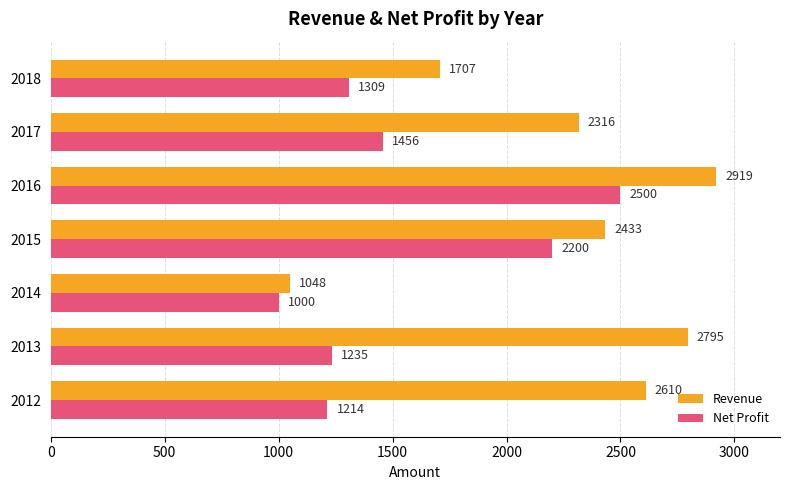

True or false: Revenue has a value of 2433 at 2015.

True